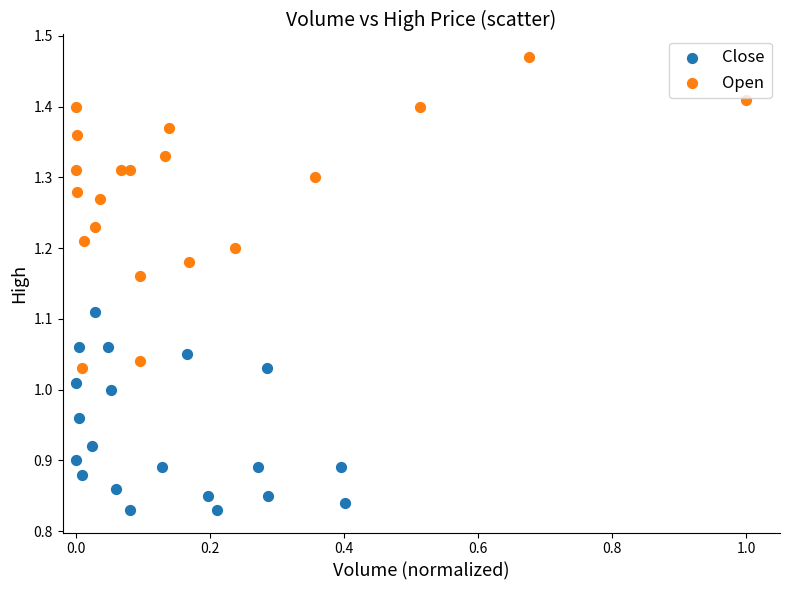

Which series contains the lowest Y value?

Close